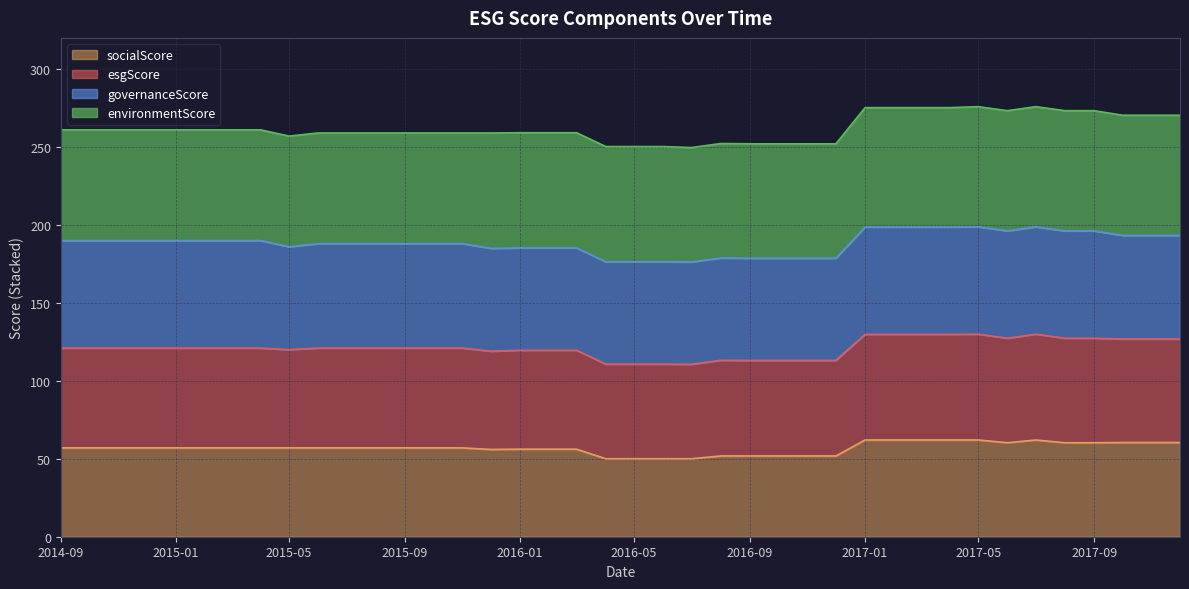

True or false: socialScore and esgScore cross at least once.

False